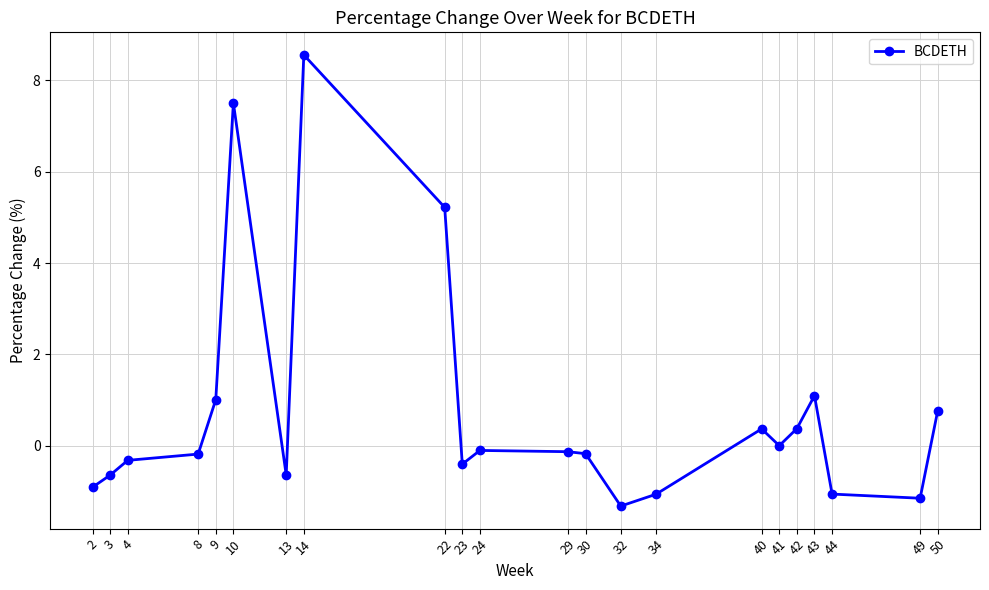

True or false: the data shows -1.1 at 34.

True